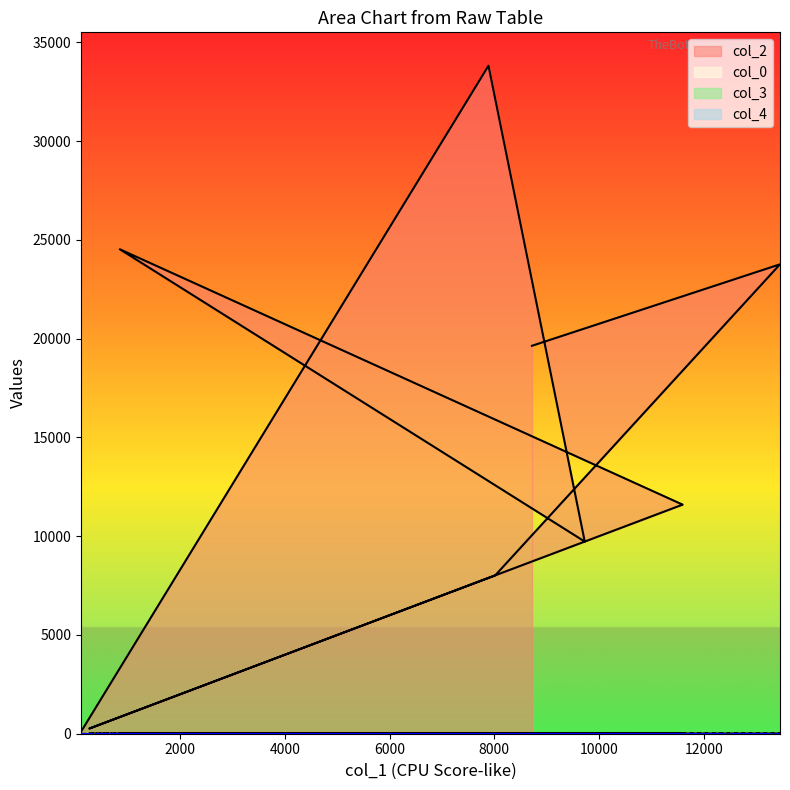

Where is the first local minimum for col_3?

11592